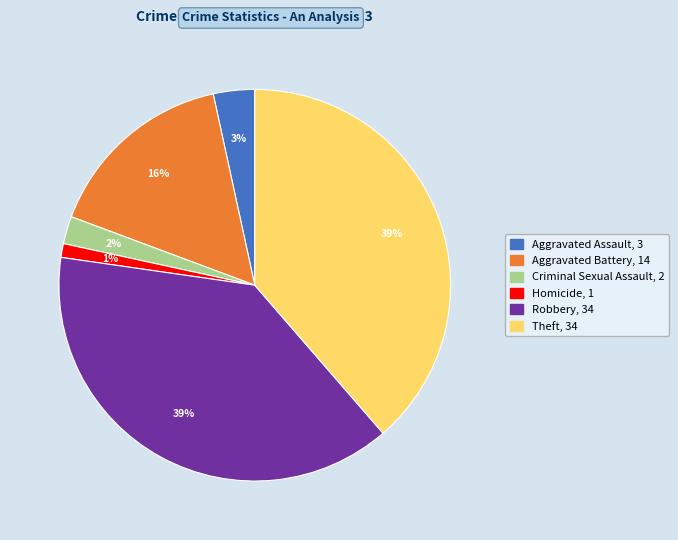

True or false: Aggravated Assault accounts for 3% of the total.

True